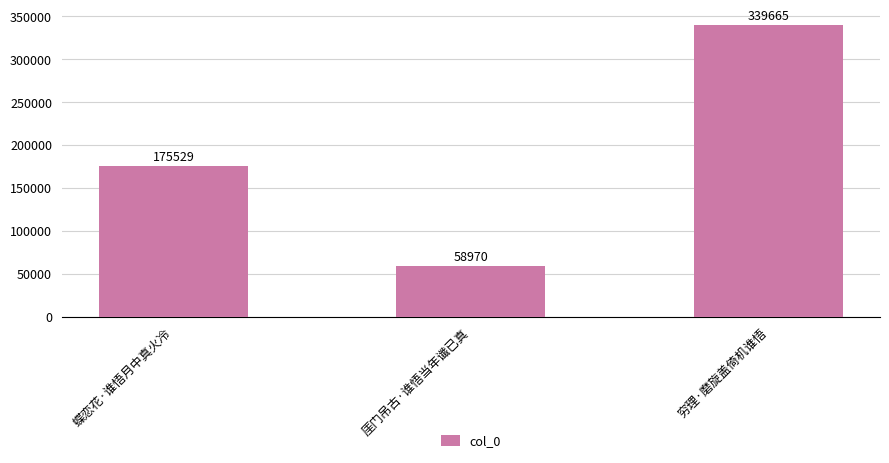

What is the sum of the values at 穷理·磨旋盖倚机谁悟 and 蝶恋花·谁悟月中真火冷?

515194